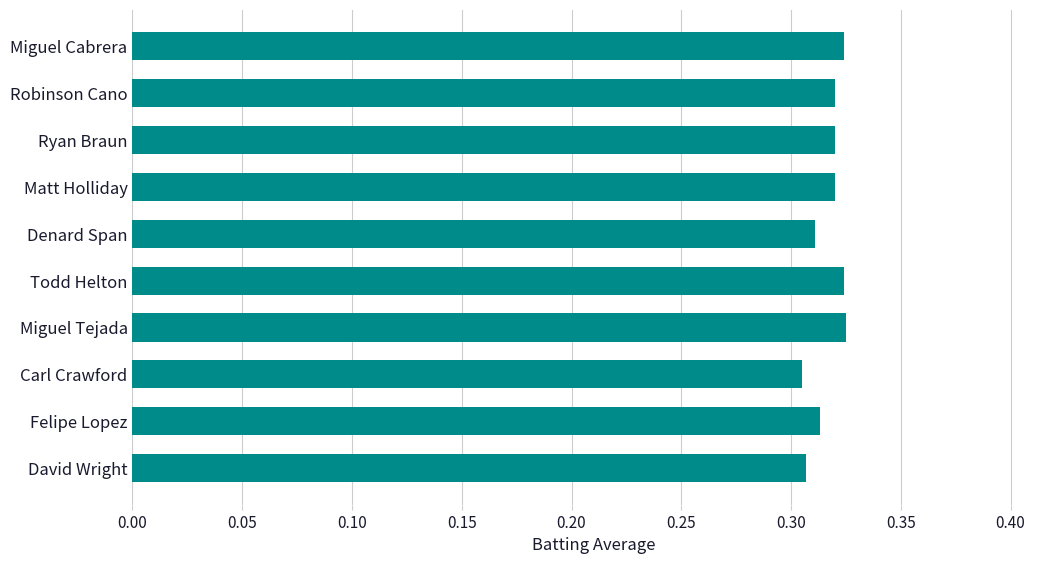

What position from the bottom is Miguel Tejada?

4